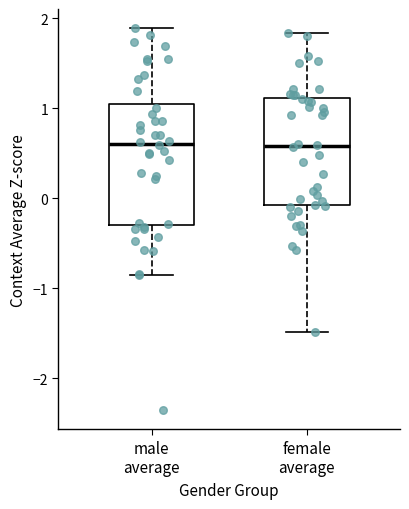

Which box is the tallest, from its lower edge to its upper edge?

male average